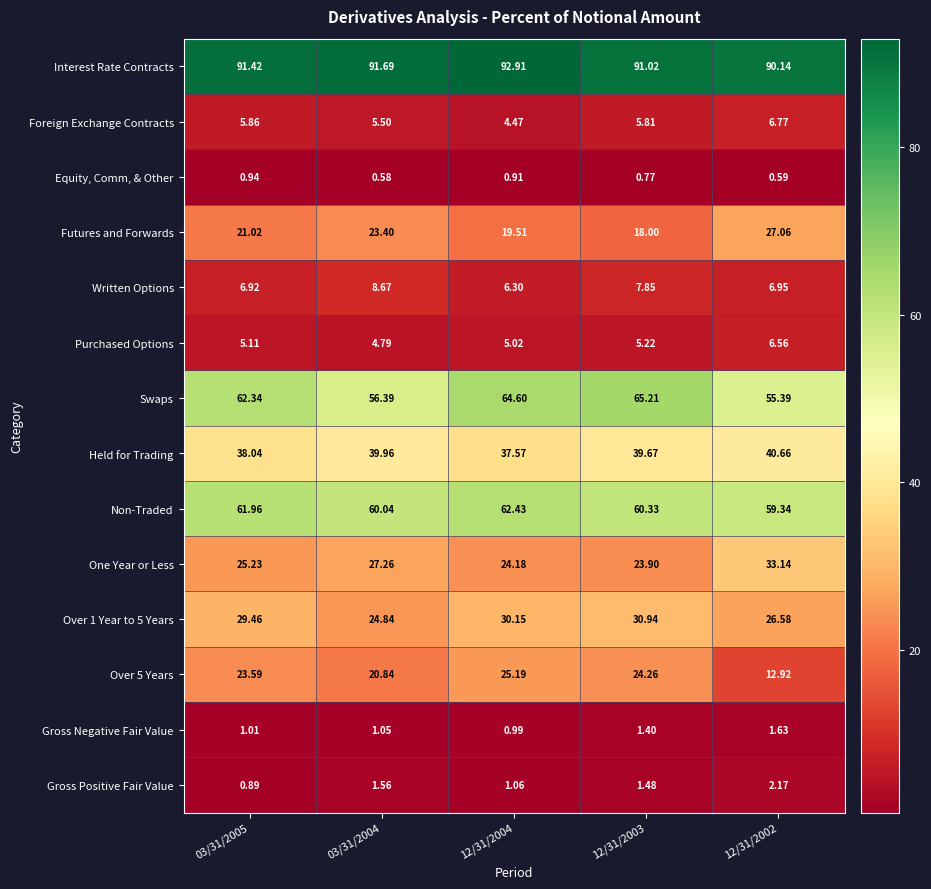

Is the value of Foreign Exchange Contracts at 03/31/2004 greater than the value of Gross Negative Fair Value at 12/31/2003?

Yes